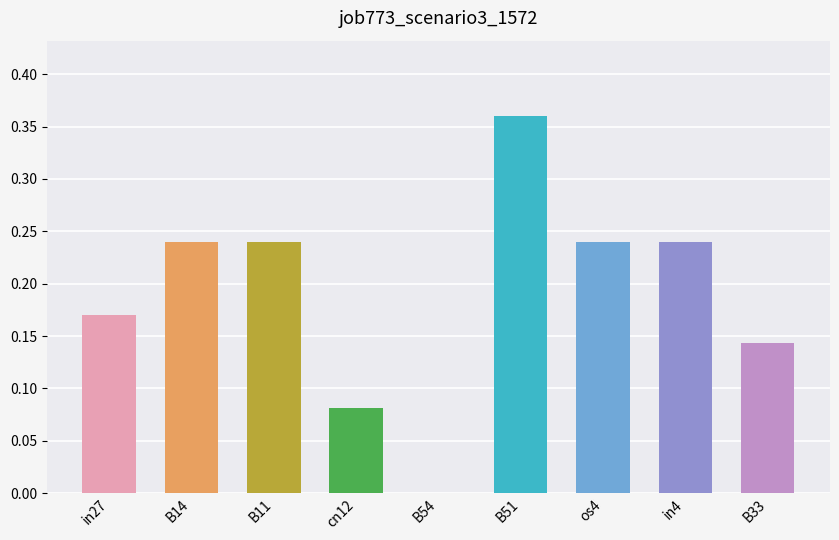

True or false: the data shows 0.1 at B11.

False